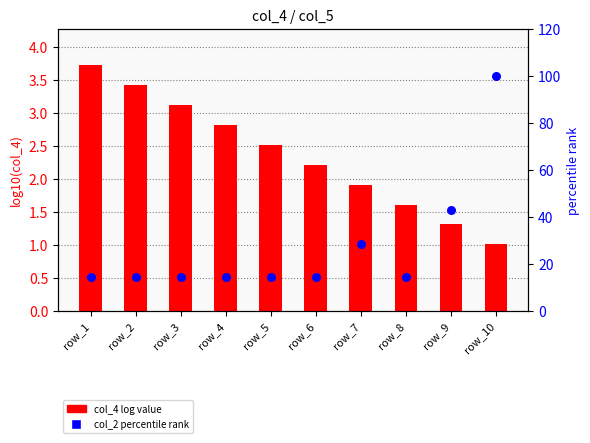

What are all the series names shown in the legend?

col_4 (log), col_2 (percentile)